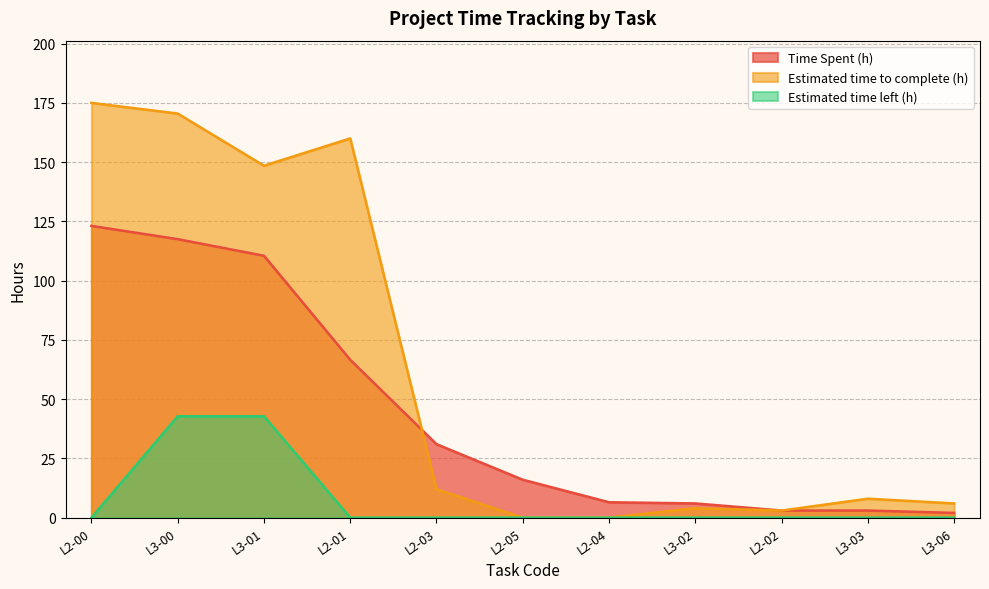

What is the spread (max minus min) of values at L2-00?

175.0